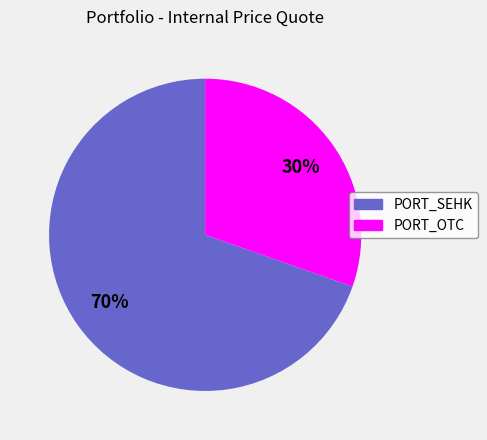

How many segments does this pie chart have?

2